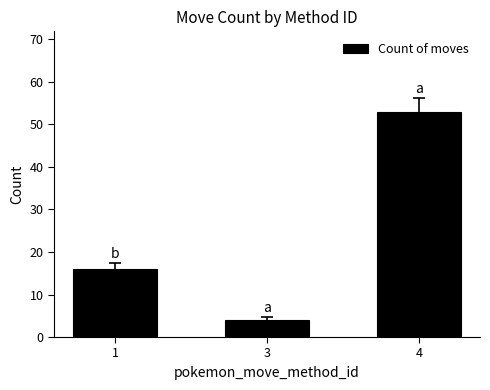

What is the difference between the values at 4 and 1?

37